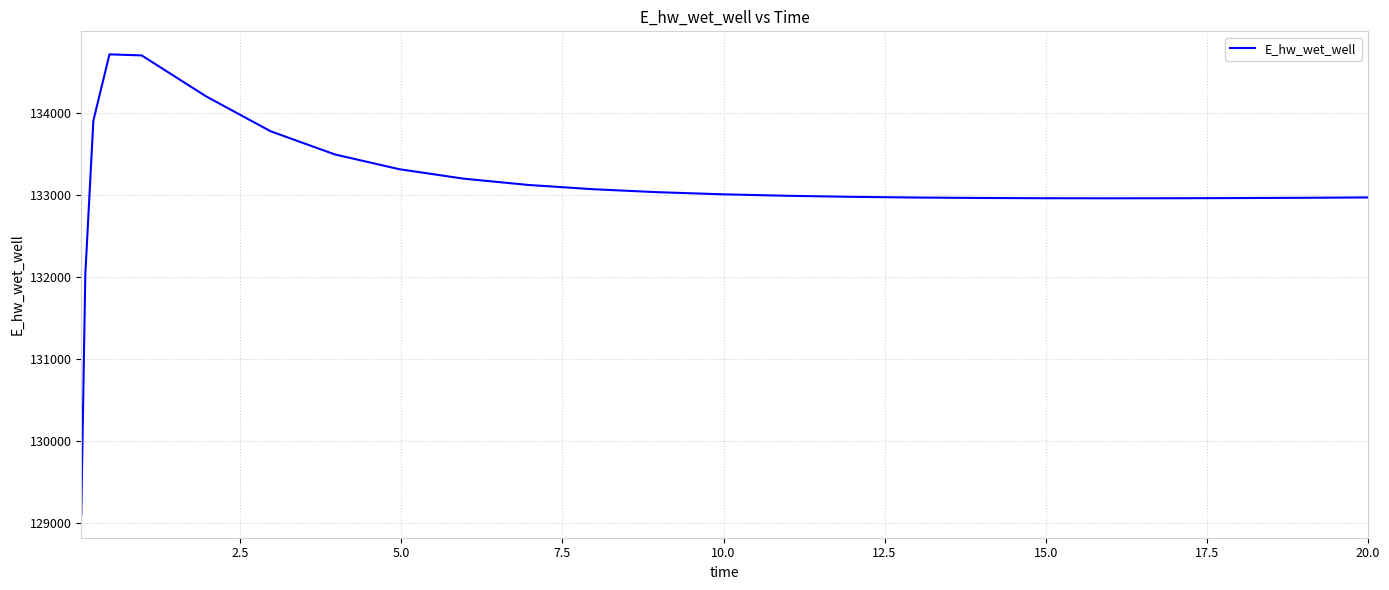

What is the greatest value displayed?

134717.8